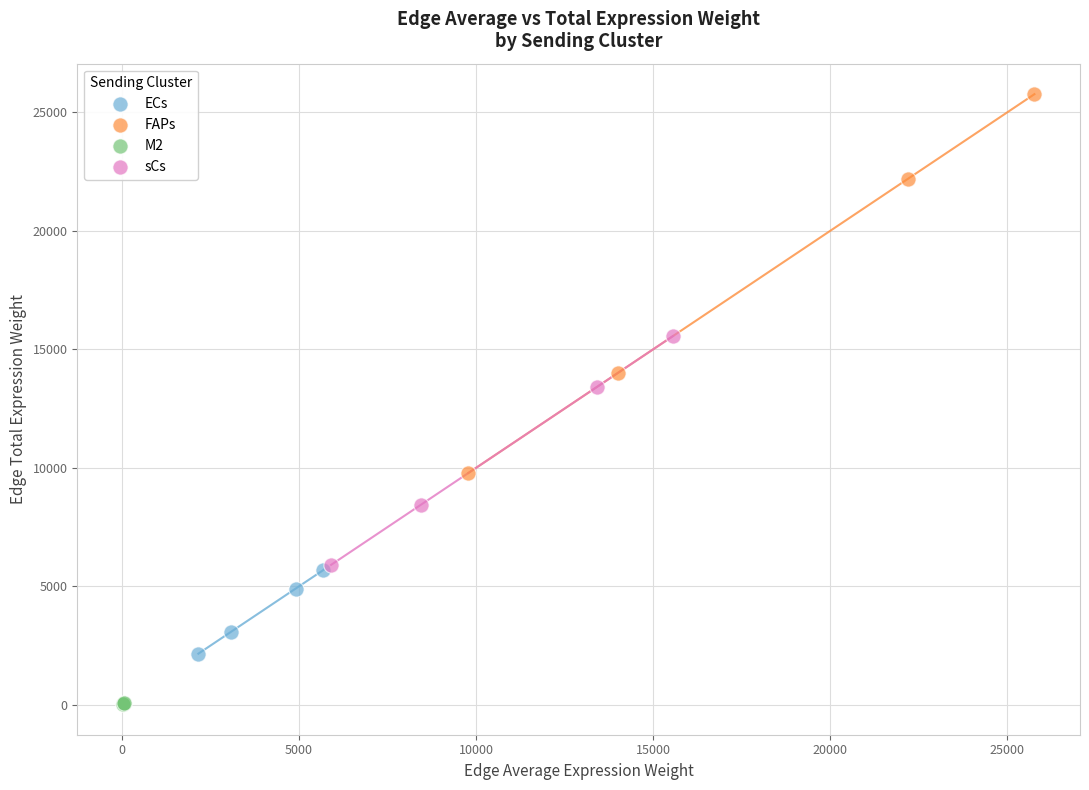

Which series reaches the minimum Y coordinate?

M2